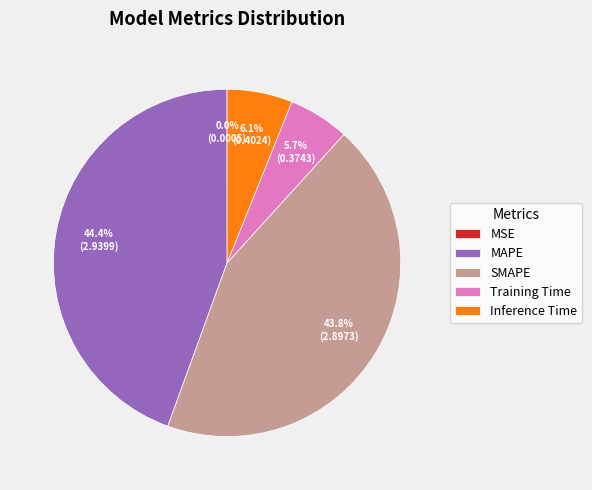

The SMAPE slice represents 34% of the pie. True or false?

False